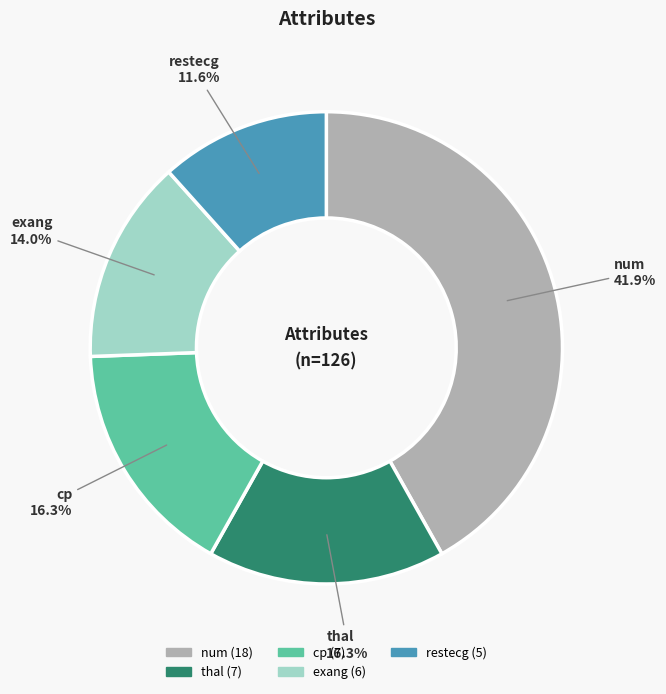

What is the largest slice in the pie chart?

num